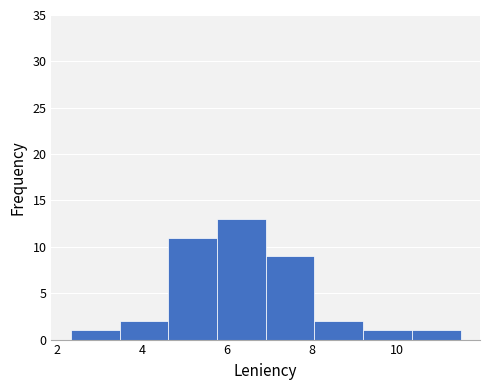

Which range on the x-axis has the tallest bar?

5.8 to 7.0